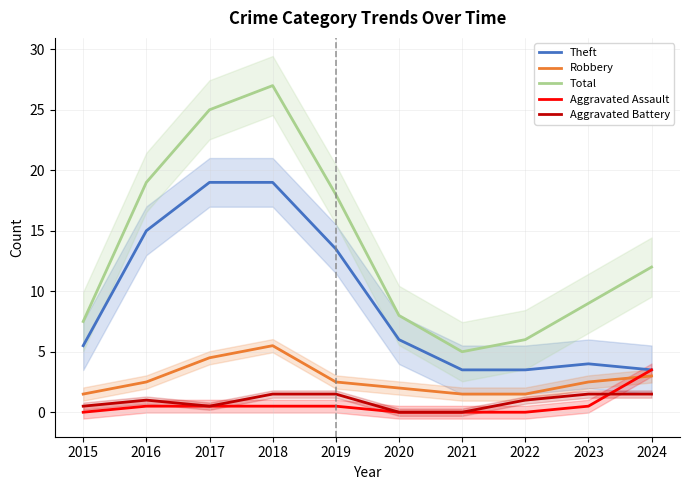

Is it true that Robbery equals 1.5 at 2023?

False